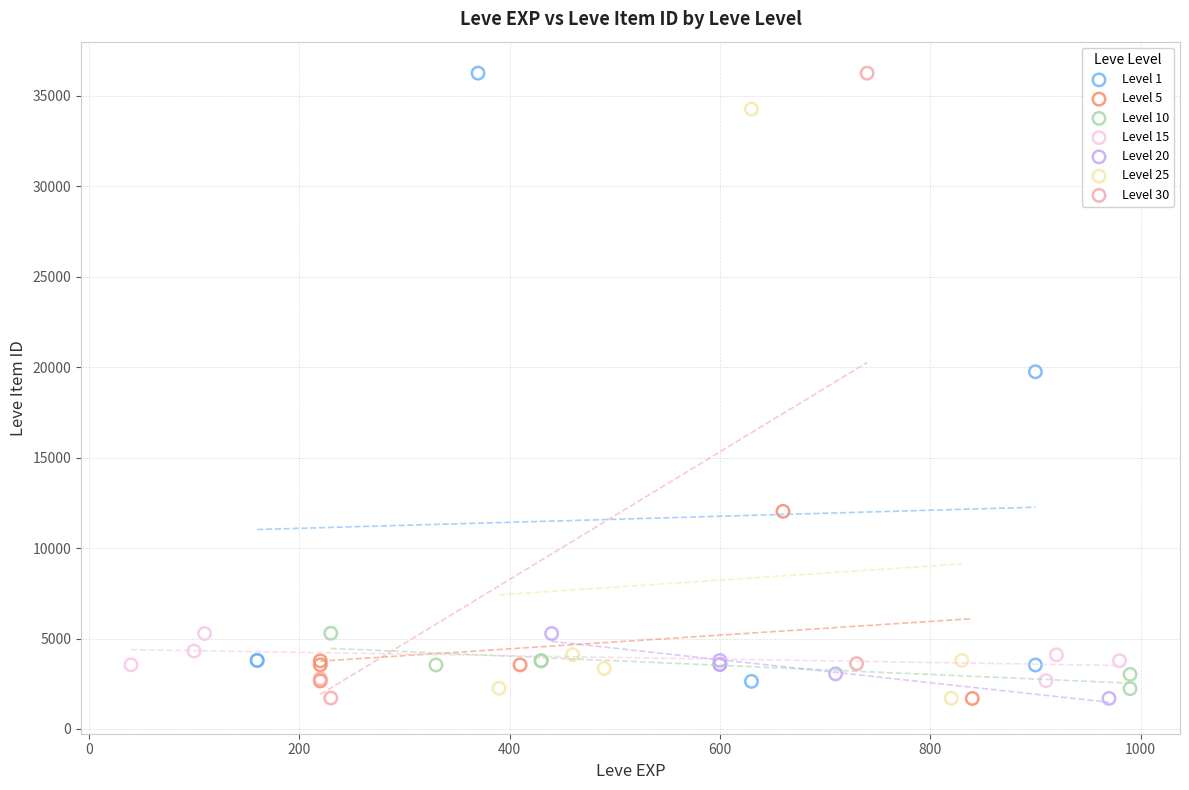

What are all the series names shown in the legend?

Level 1, Level 5, Level 10, Level 15, Level 20, Level 25, Level 30